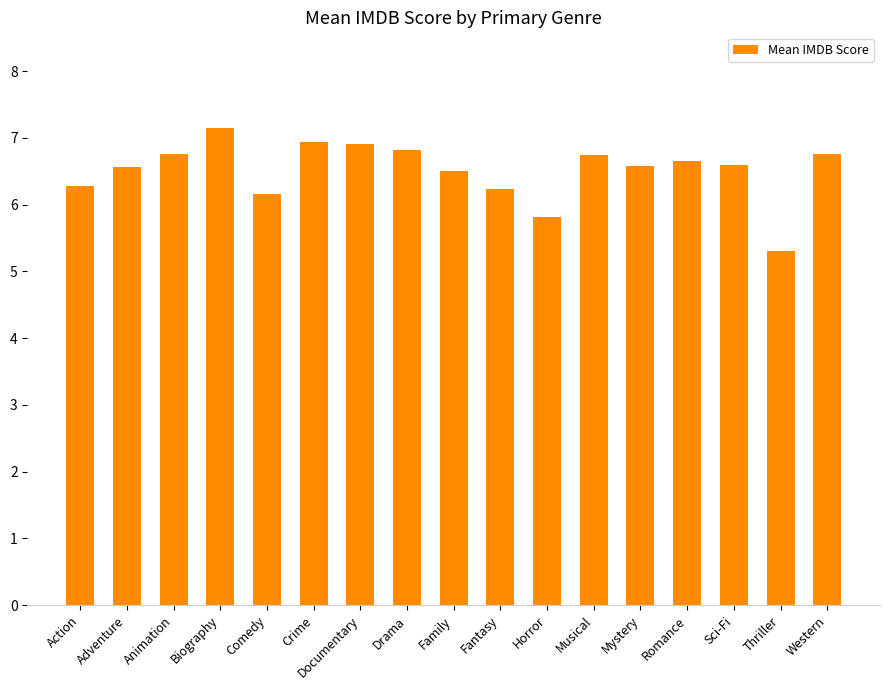

Is it true that the value at Fantasy is 9.0?

False